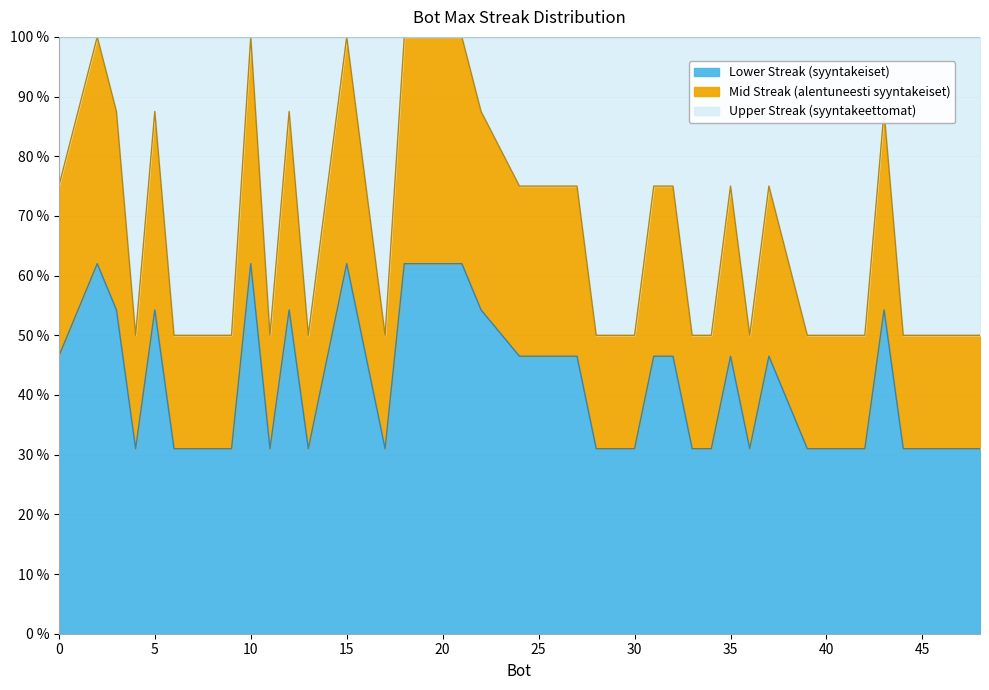

What value does the data have at 35?

46.5